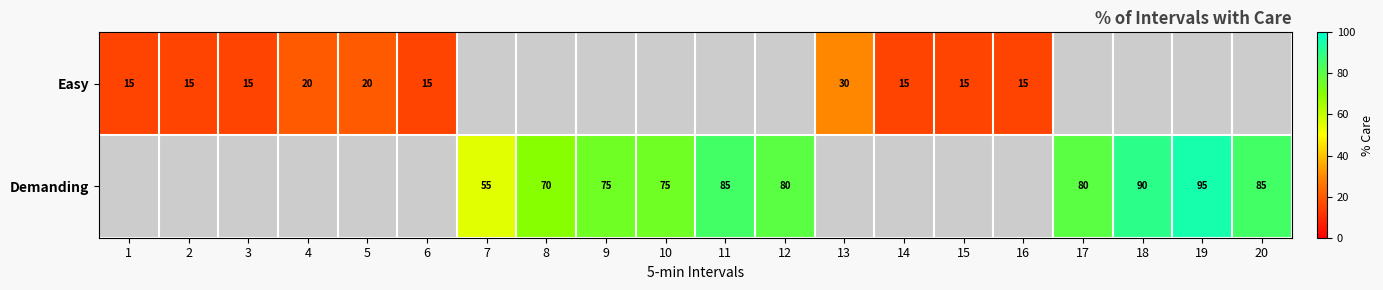

What is the greatest value displayed?

95.0